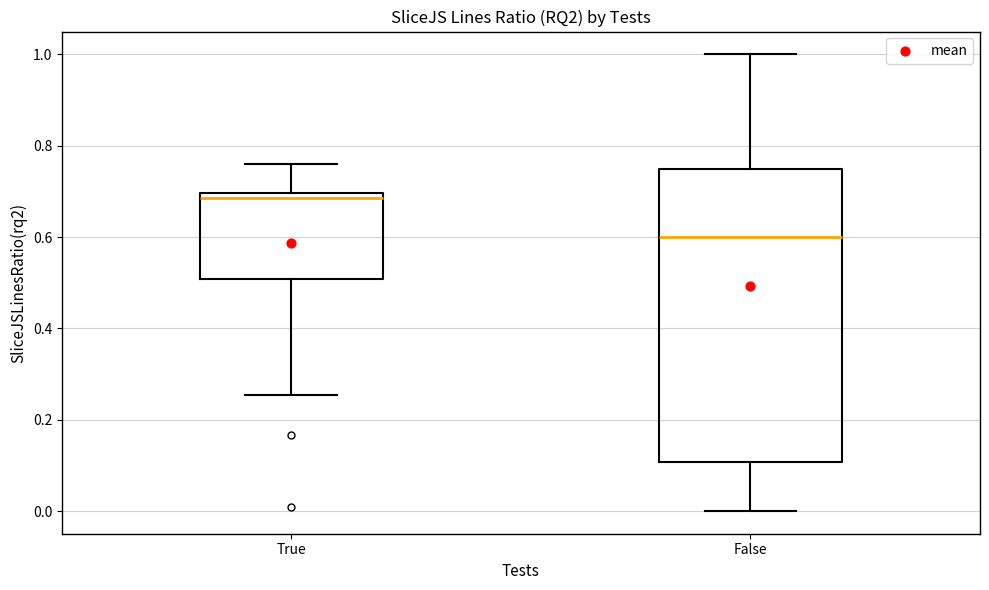

Where does the upper whisker of the box for False end on the y-axis? The values are not printed on the chart, so give them approximately, as read against the axis.

1.00